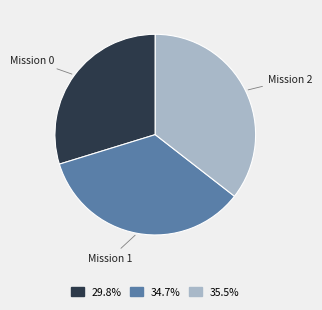

Count the number of slices in the pie.

3